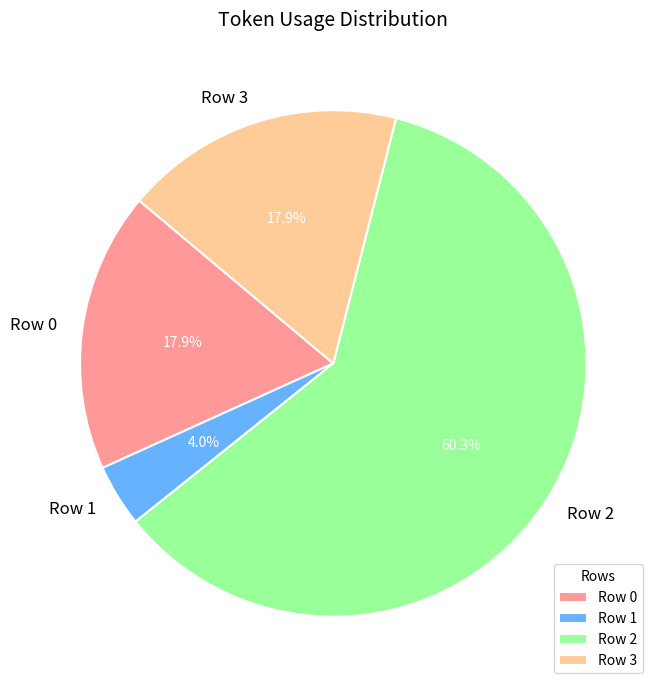

Between Row 1 and Row 2, which is larger?

Row 2